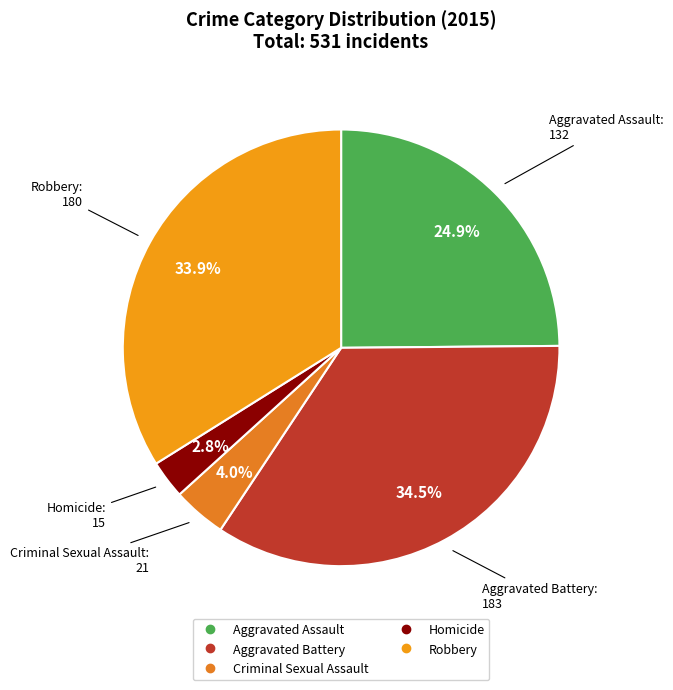

Which has a higher value, Aggravated Assault or Criminal Sexual Assault?

Aggravated Assault